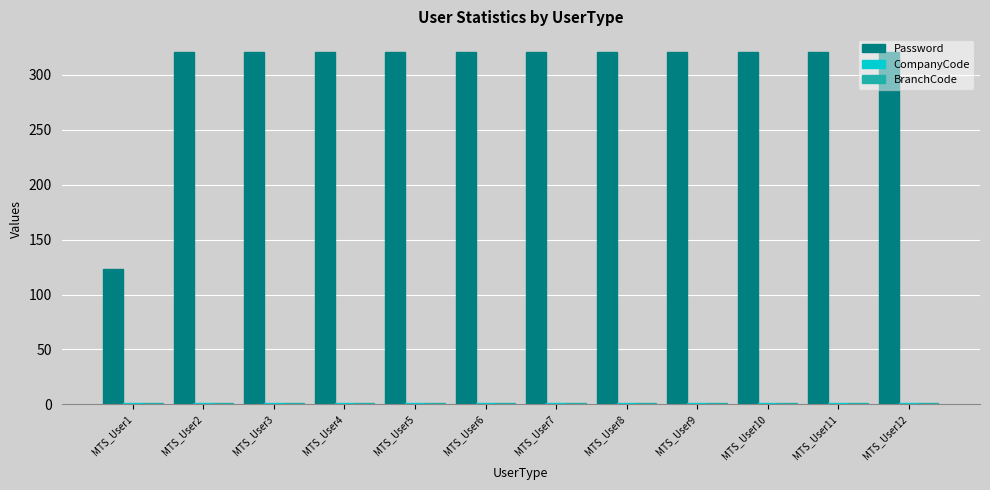

What is the total value across all series at MTS_User12?

323